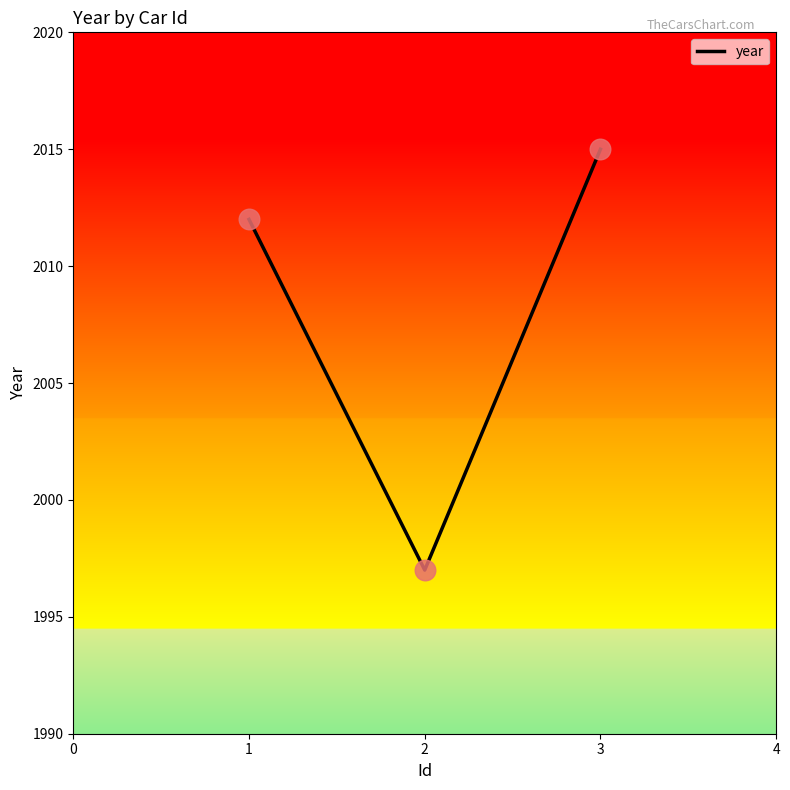

What is the ratio of the value at 2 to the value at 3?

1.0